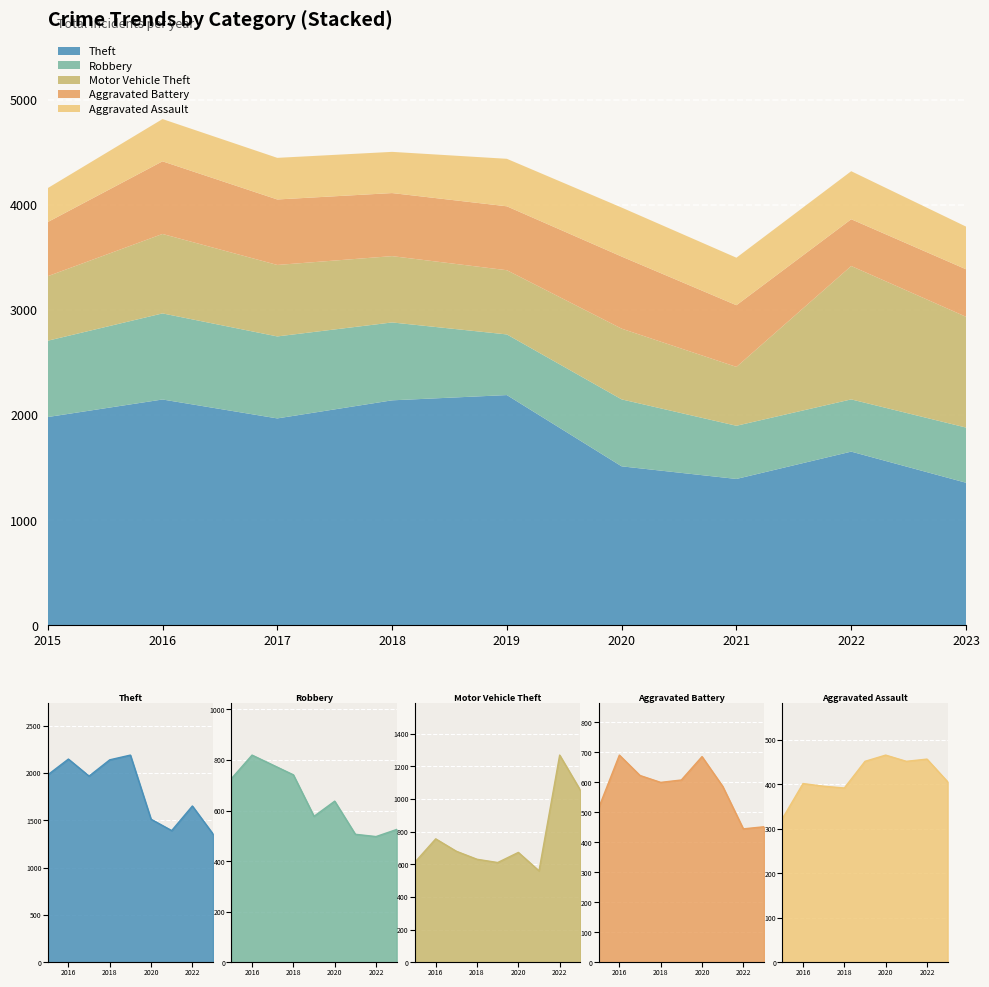

Does the chart display data point markers on the line(s)?

No